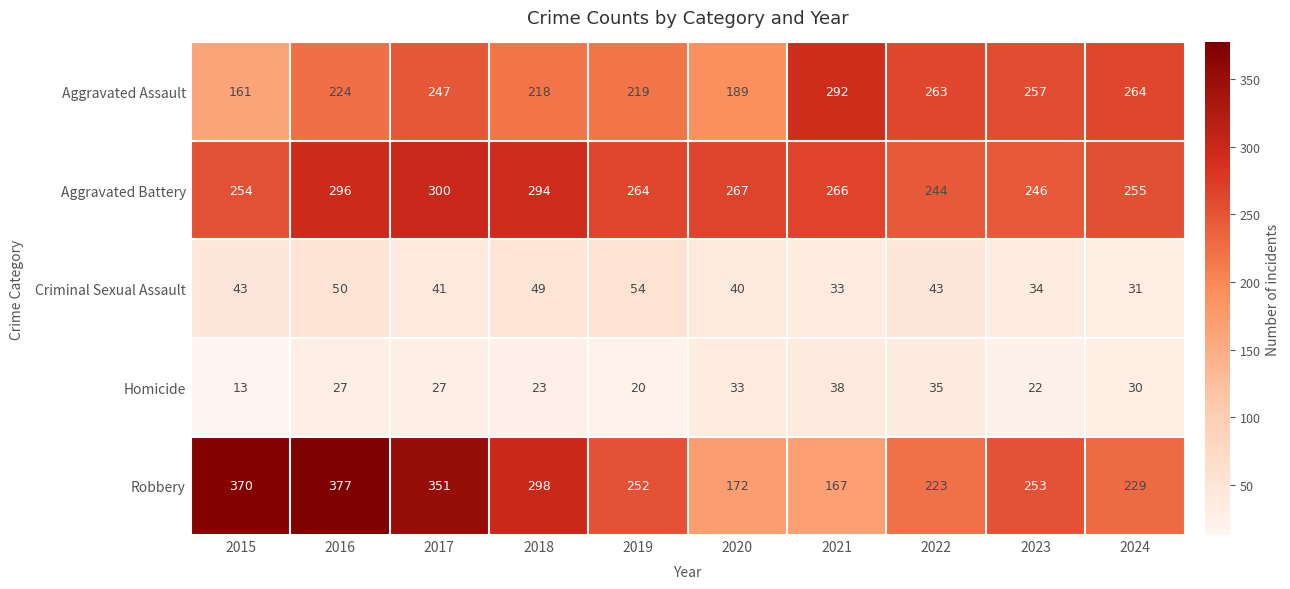

Is it true that Aggravated Assault equals 109 at 2020?

False